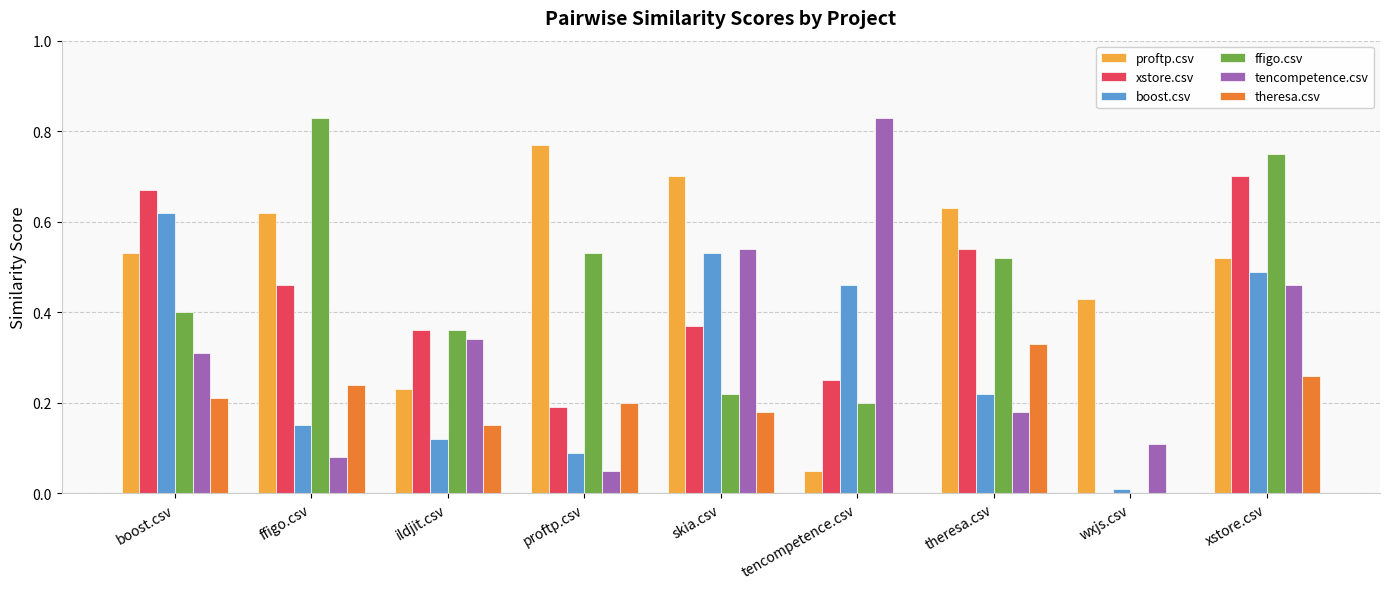

What is the sum of all tencompetence.csv values?

2.9